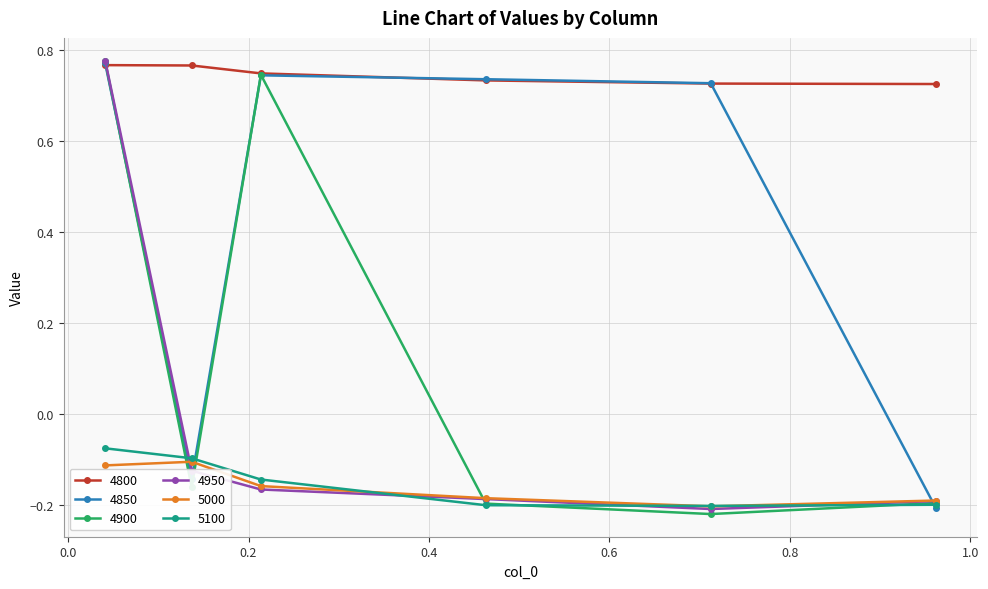

True or false: 4900 has more than 2 points higher than both neighbors.

False